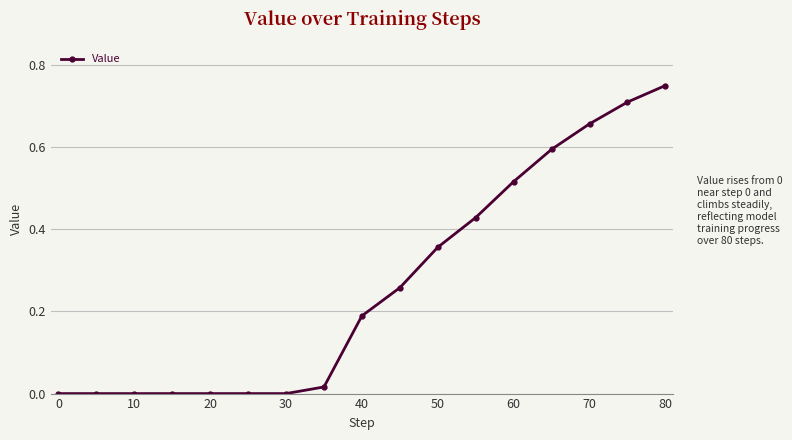

How many distinct data groups are displayed?

1